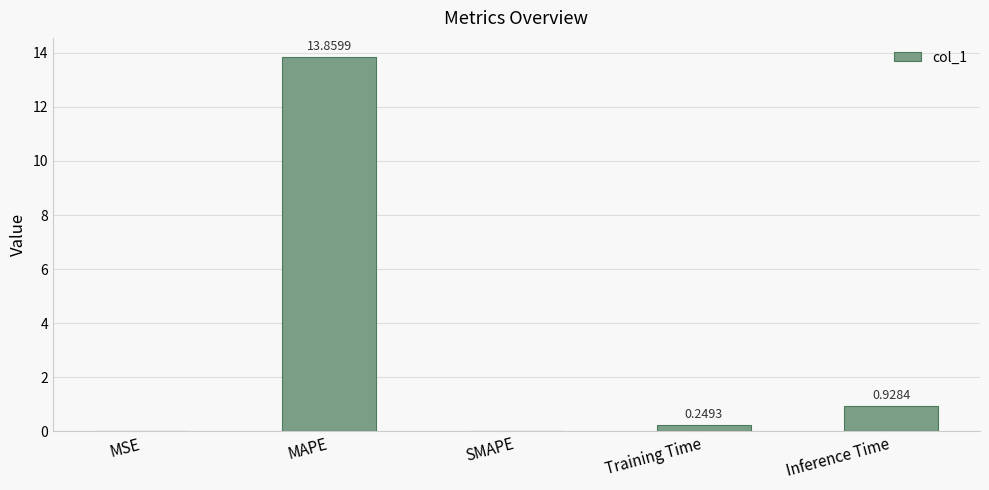

Are the bars horizontal?

No